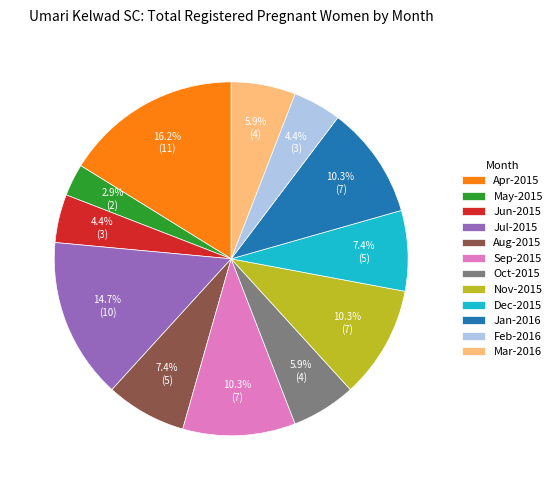

Is it true that Jul-2015 is 1% of the pie?

False